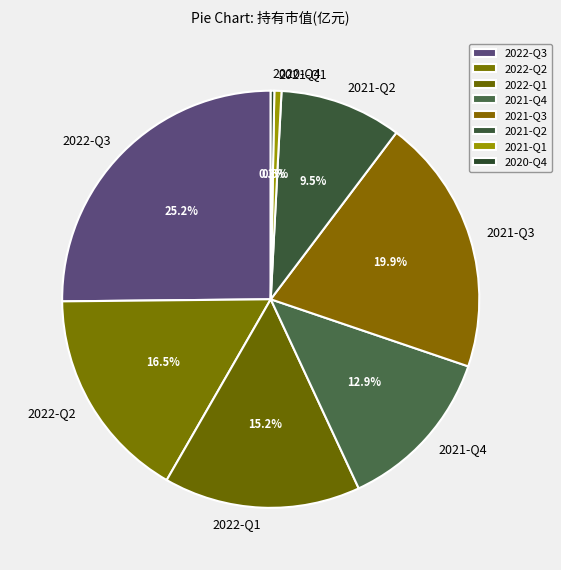

Is it true that 2021-Q4 is 25% of the pie?

False